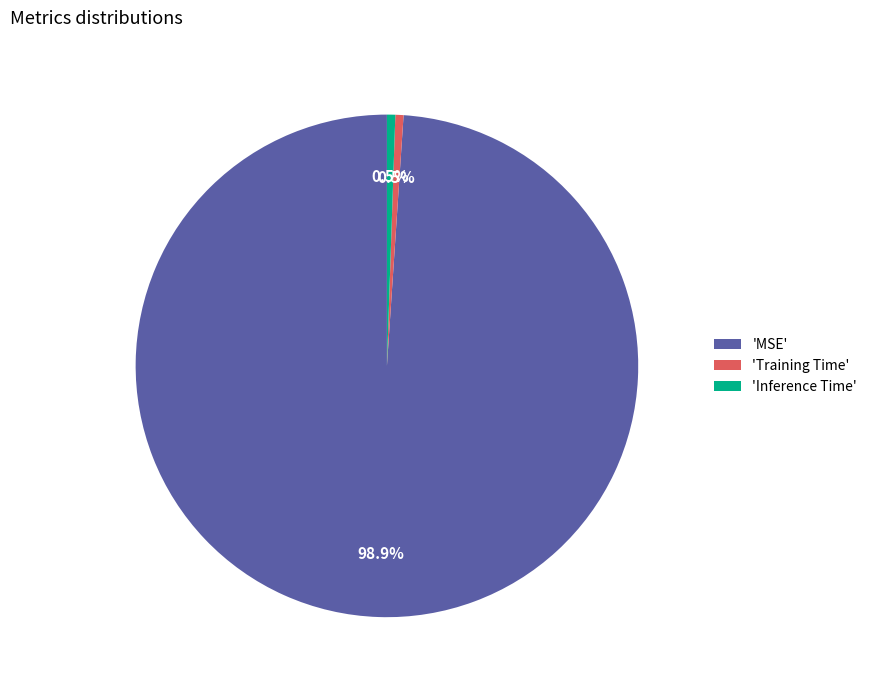

Which slice is the largest?

'MSE'